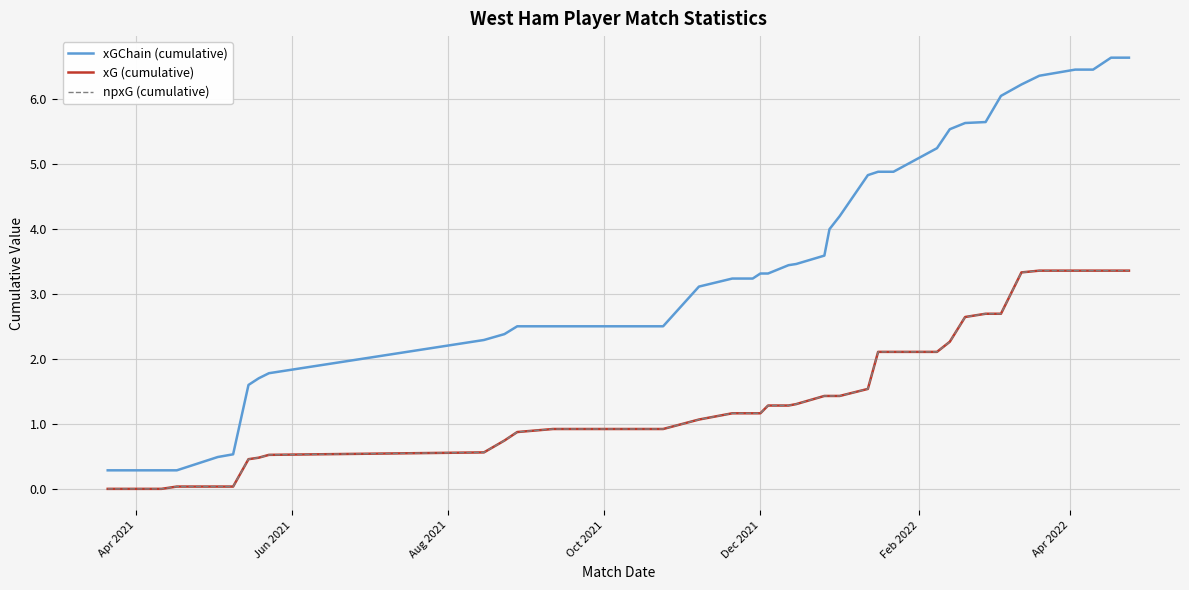

Reading left to right, list all the values displayed in this chart.

xGChain (cumulative): 0.3	0.3	0.3	0.3	0.5	0.5	1.6	1.7	1.8	2.3	2.4	2.5	2.5	2.5	2.5	2.5	3.1	3.2	3.2	3.3	3.3	3.4	3.5	3.6	4.0	4.2	4.8	4.9	4.9	5.2	5.5	5.6	5.6	6.0	6.2	6.4	6.5	6.5	6.6	6.6
xG (cumulative): 0.0	0.0	0.0	0.0	0.0	0.0	0.5	0.5	0.5	0.6	0.7	0.9	0.9	0.9	0.9	0.9	1.1	1.2	1.2	1.2	1.3	1.3	1.3	1.4	1.4	1.4	1.5	2.1	2.1	2.1	2.3	2.6	2.7	2.7	3.3	3.4	3.4	3.4	3.4	3.4
npxG (cumulative): 0.0	0.0	0.0	0.0	0.0	0.0	0.5	0.5	0.5	0.6	0.7	0.9	0.9	0.9	0.9	0.9	1.1	1.2	1.2	1.2	1.3	1.3	1.3	1.4	1.4	1.4	1.5	2.1	2.1	2.1	2.3	2.6	2.7	2.7	3.3	3.4	3.4	3.4	3.4	3.4